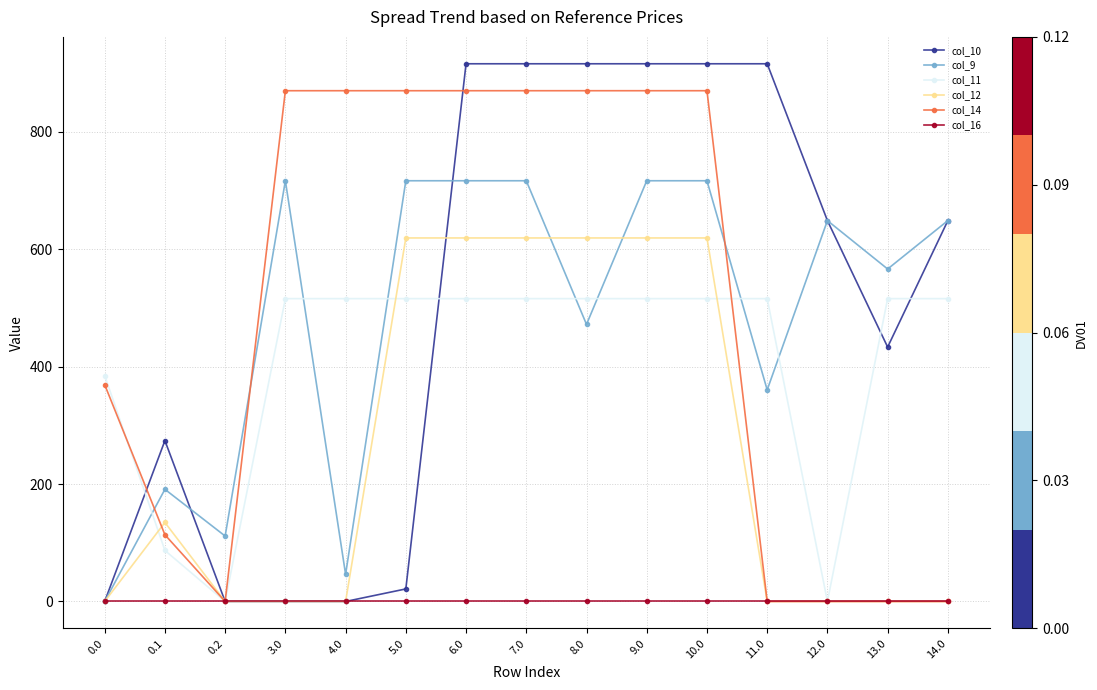

What is the value of the col_9 point at the 5th from the left?

46.2